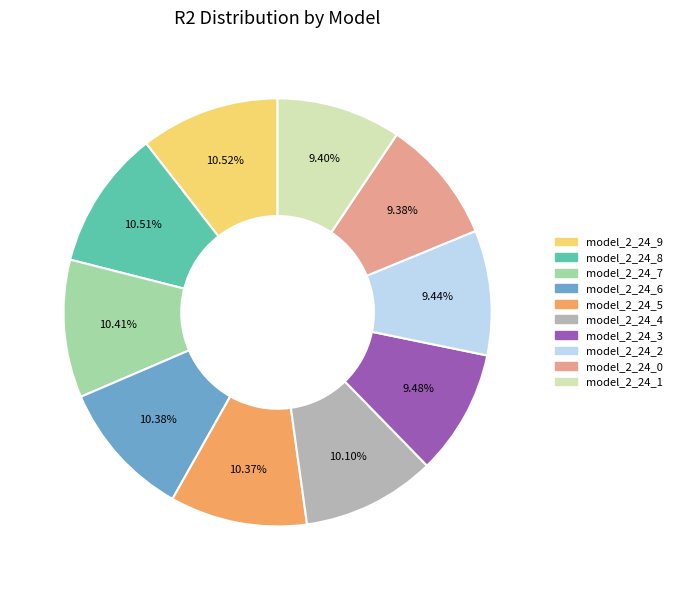

To the nearest percent, what percentage of the pie is model_2_24_9?

11%